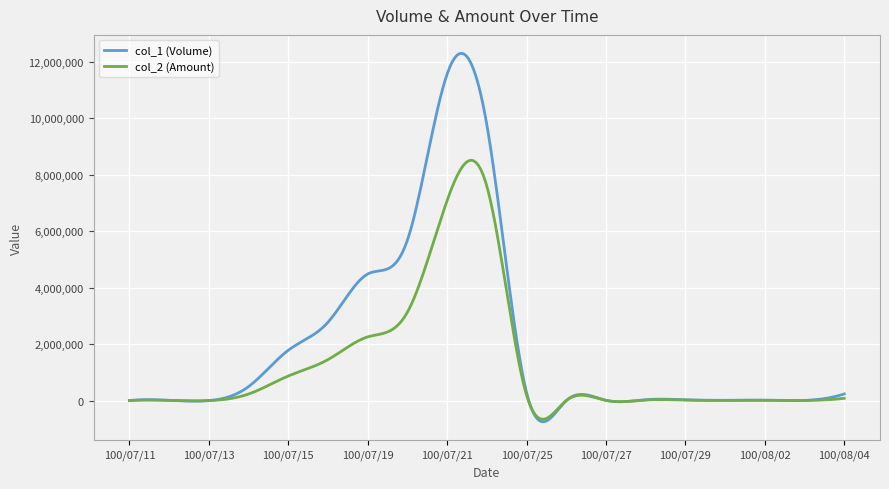

Which series has the largest total across all categories?

col_1 (Volume)